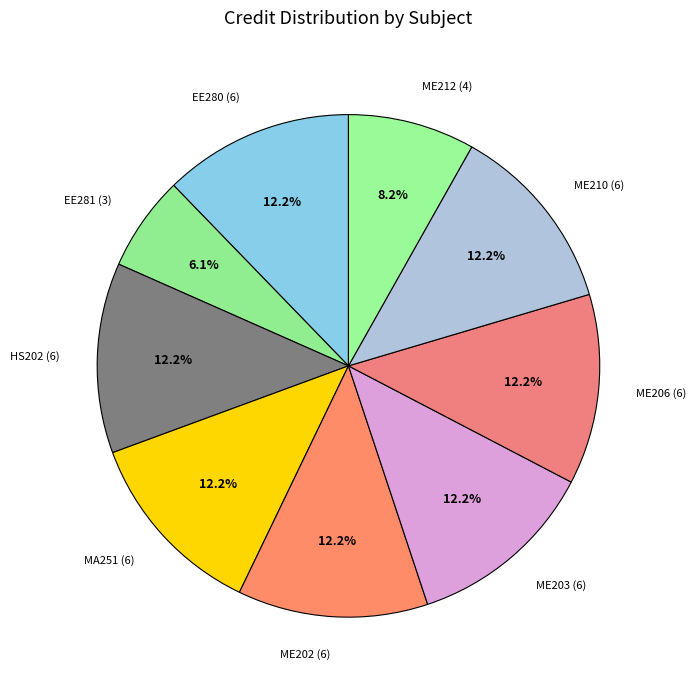

To the nearest percent, what percentage of the pie is EE280 (6)?

12%